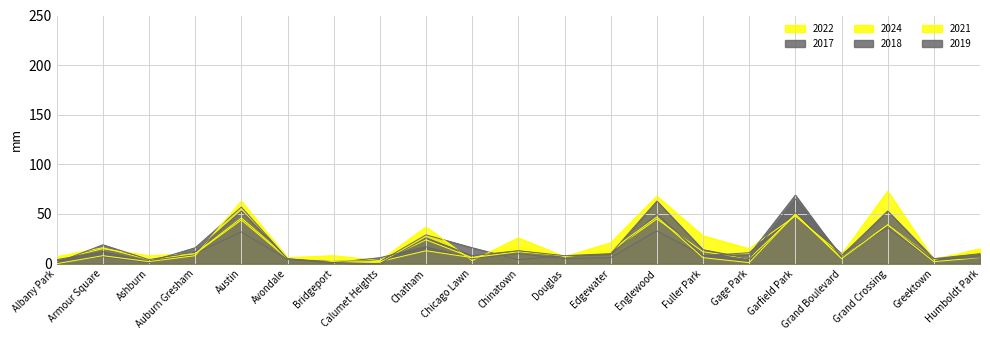

Which series has the largest range (max minus min)?

2024